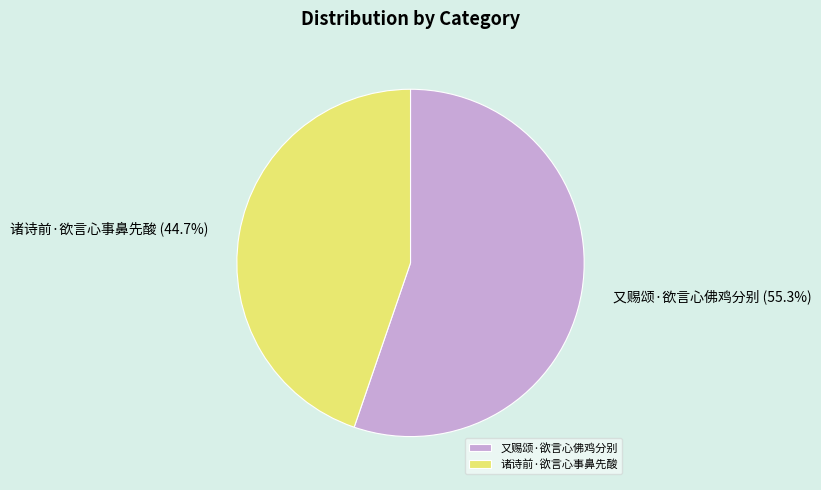

Between 诸诗前·欲言心事鼻先酸 and 又赐颂·欲言心佛鸡分别, which is larger?

又赐颂·欲言心佛鸡分别